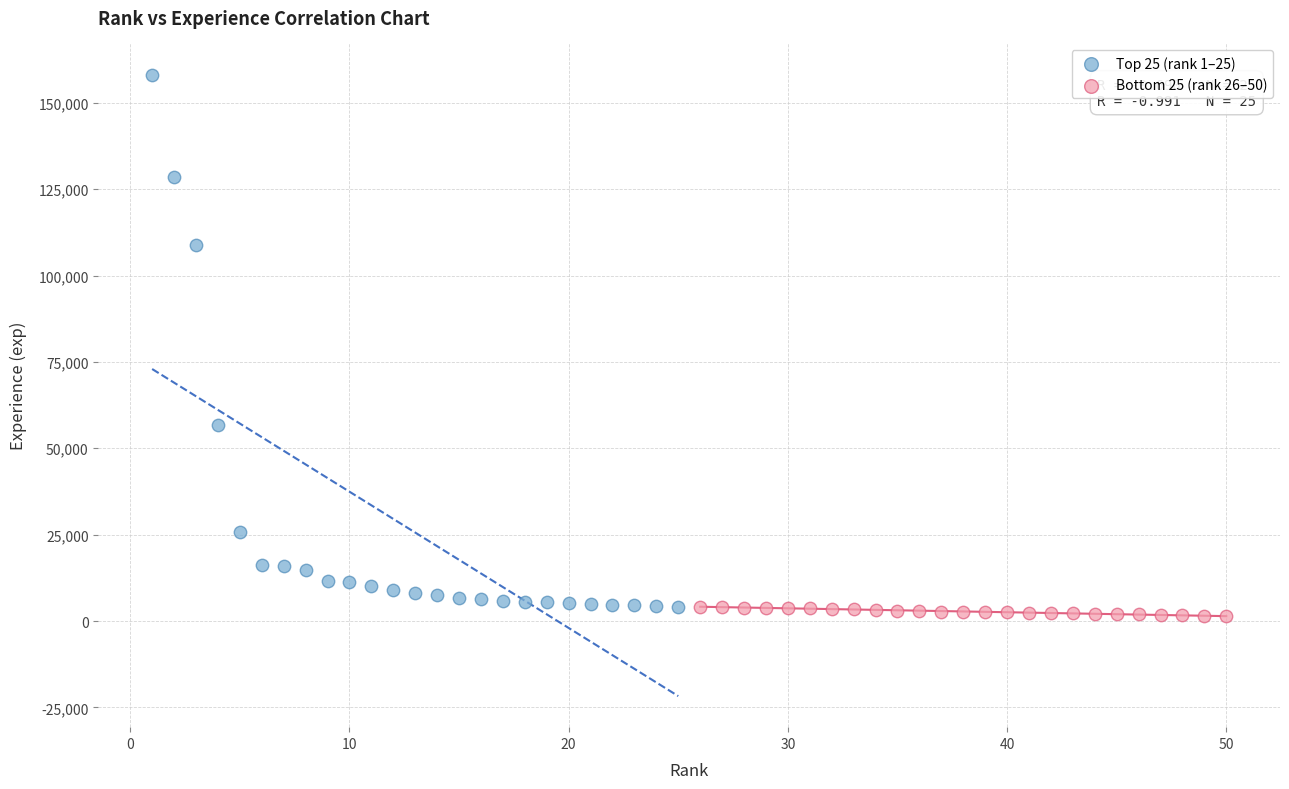

Which series contains the highest Y value?

Top 25 (rank 1–25)